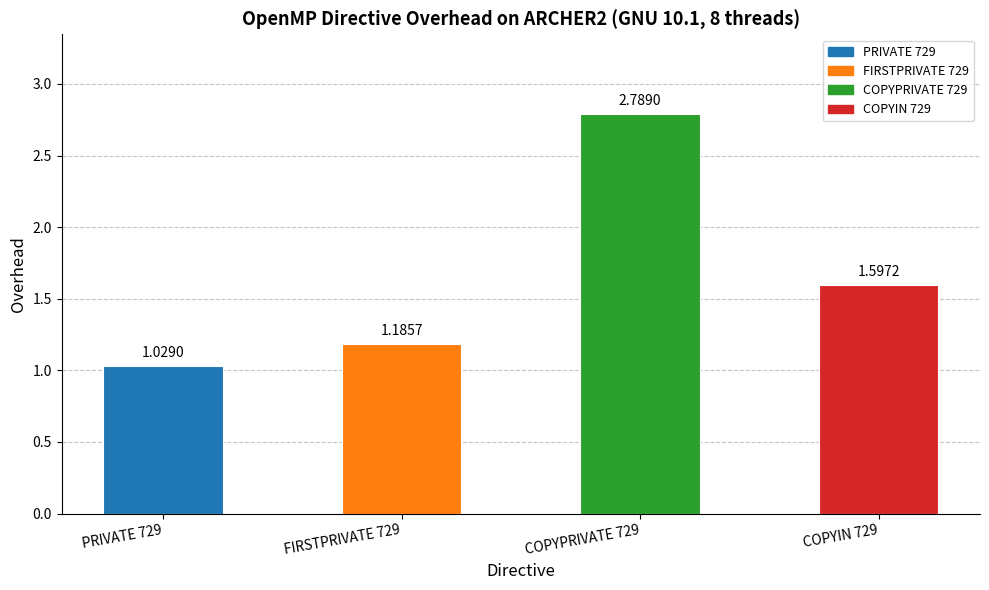

What is the difference between the maximum and minimum values?

1.8